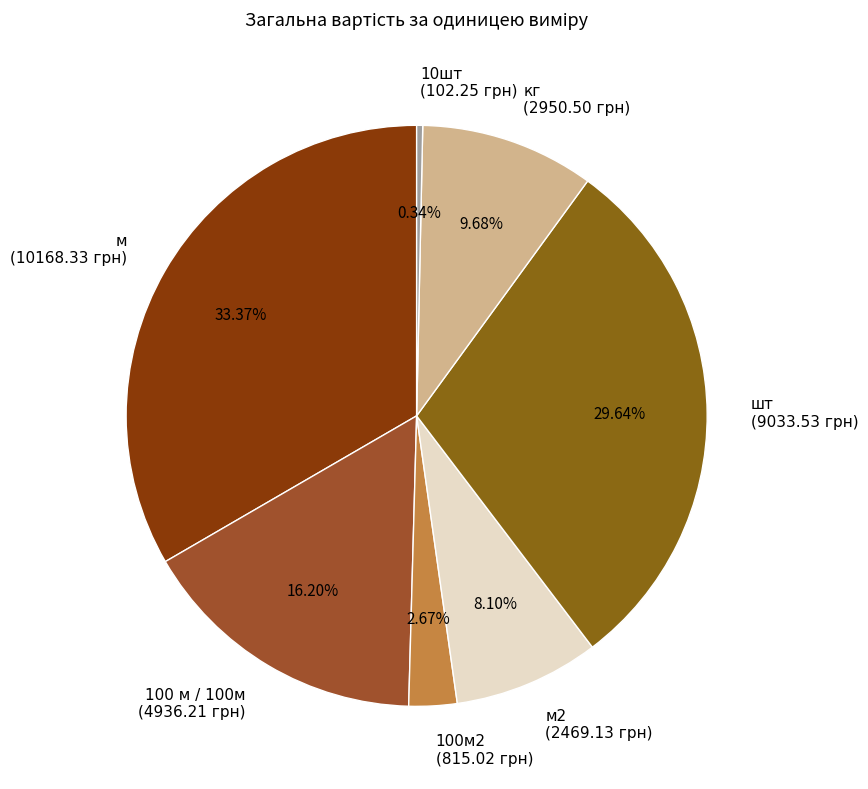

Between 100м2 (815.02 грн) and 10шт (102.25 грн), which is larger?

100м2 (815.02 грн)